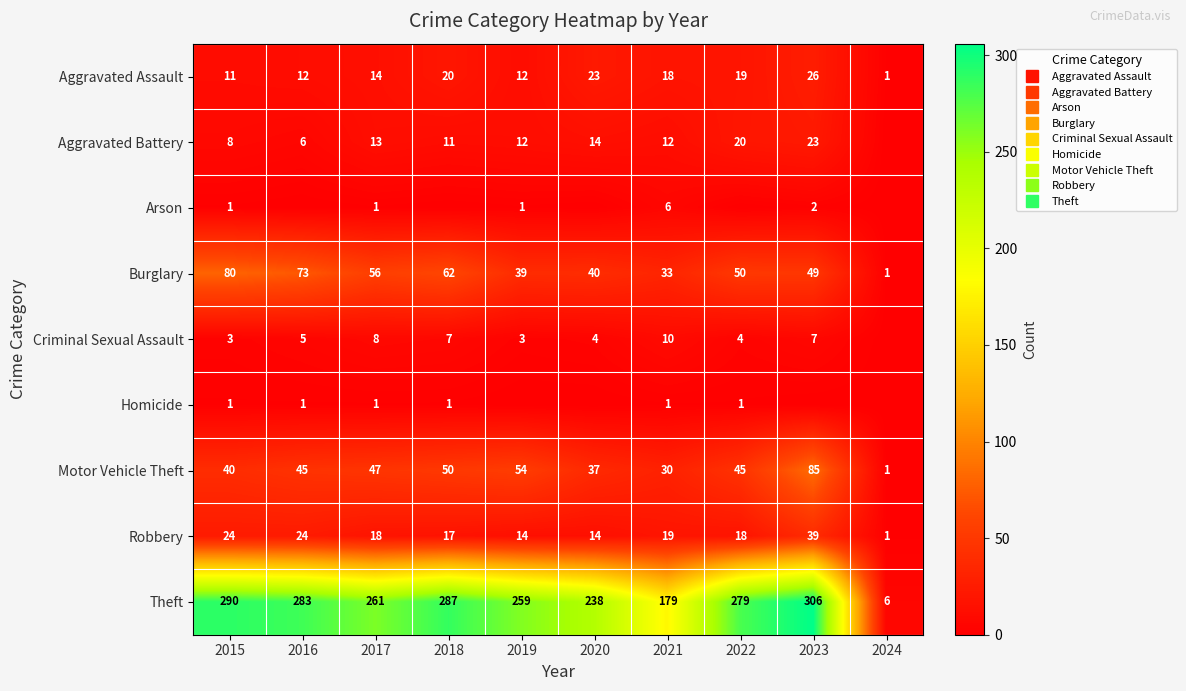

What is the greatest value displayed?

306